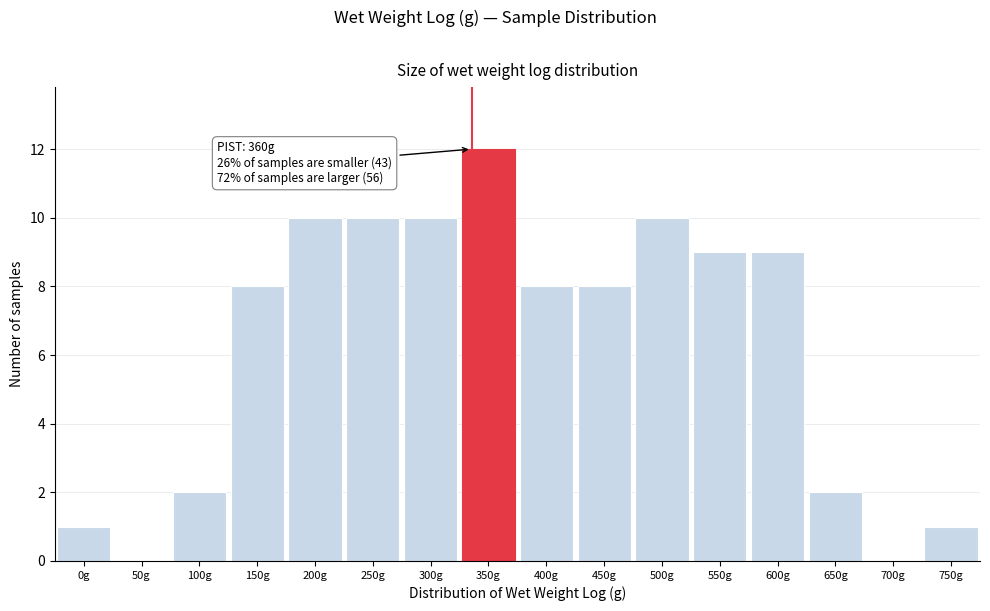

Reading right to left, transcribe all the data shown in this chart.

750g=1	700g=0	650g=2	600g=9	550g=9	500g=10	450g=8	400g=8	350g=12	300g=10	250g=10	200g=10	150g=8	100g=2	50g=0	0g=1